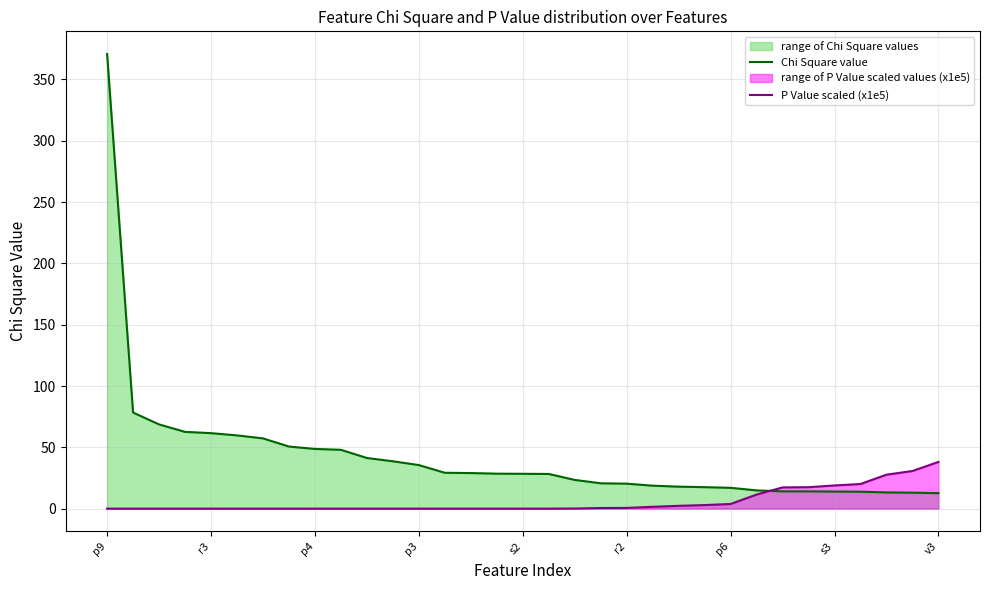

The Chi Square value series shows 370.7 at p9. True or false?

True